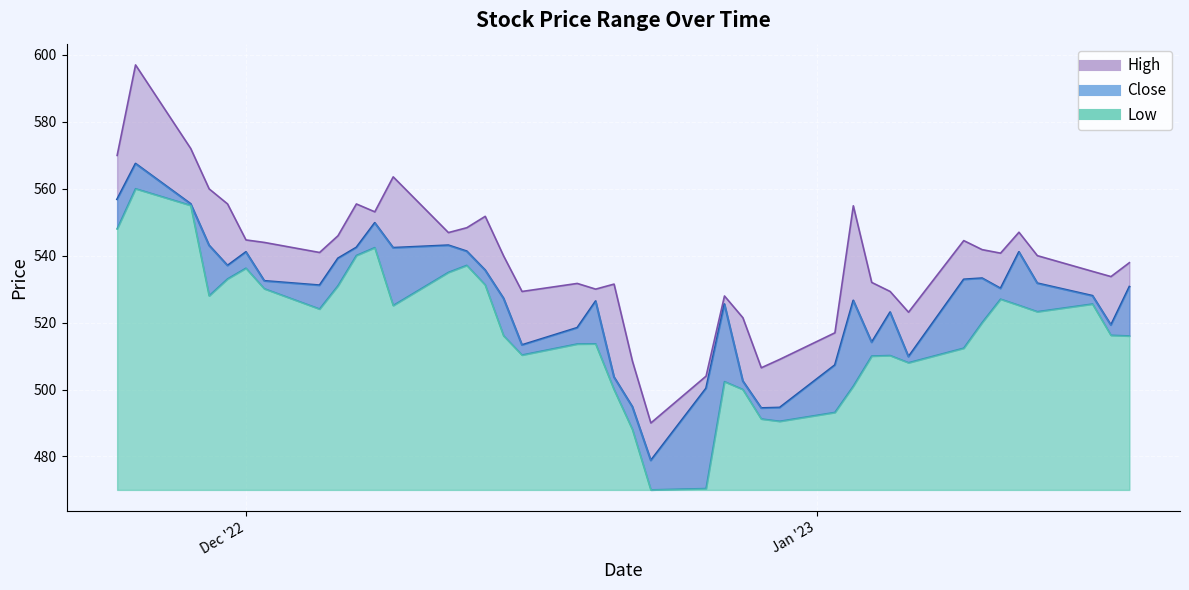

True or false: Close and High cross at least once.

False